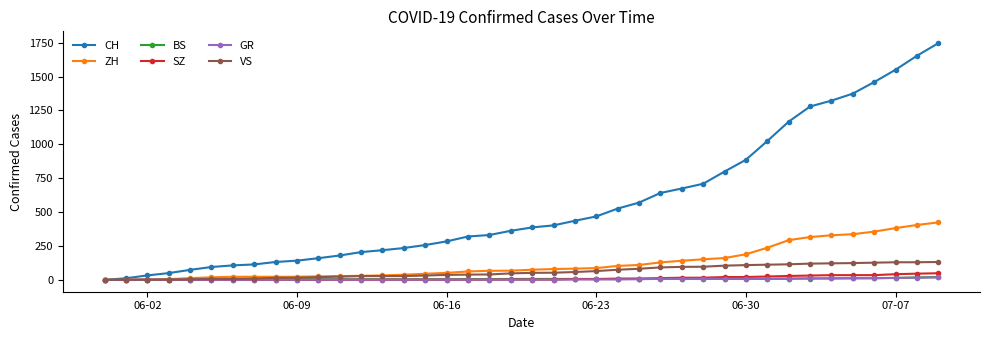

What is the maximum value for CH?

1746